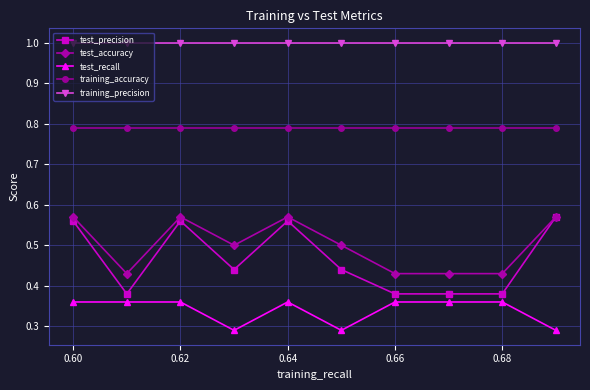

How many data points does each series have?

10